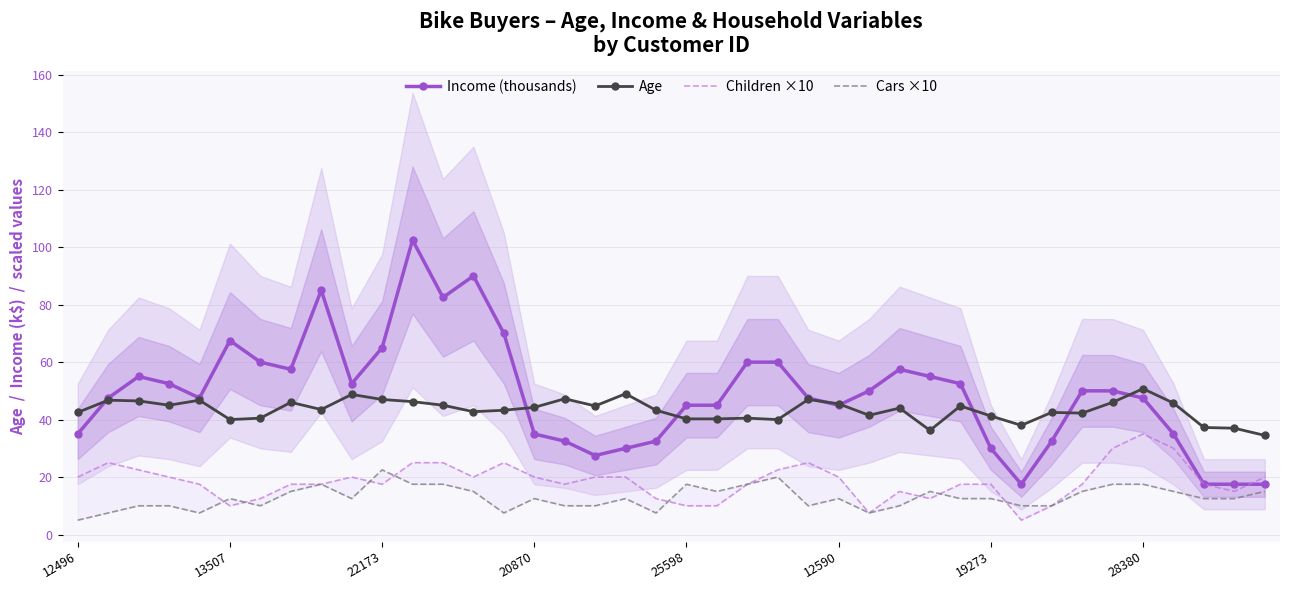

What is the average value of the Income (thousands) series?

49.0